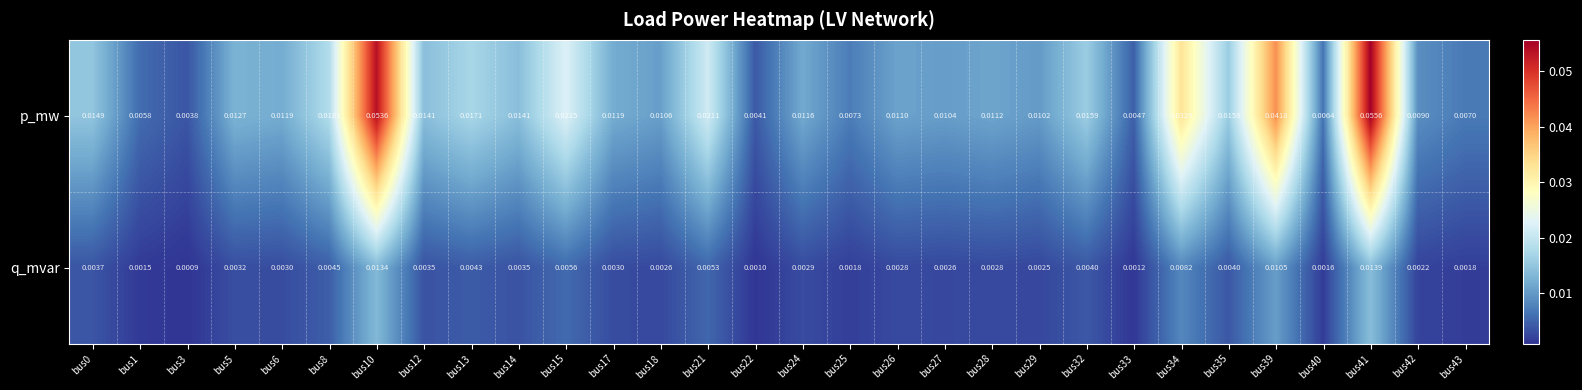

Which series has the largest total across all categories?

p_mw